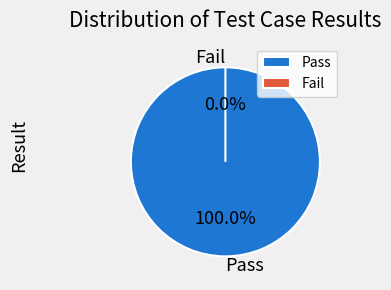

What is the change in value from Pass to Fail?

-3